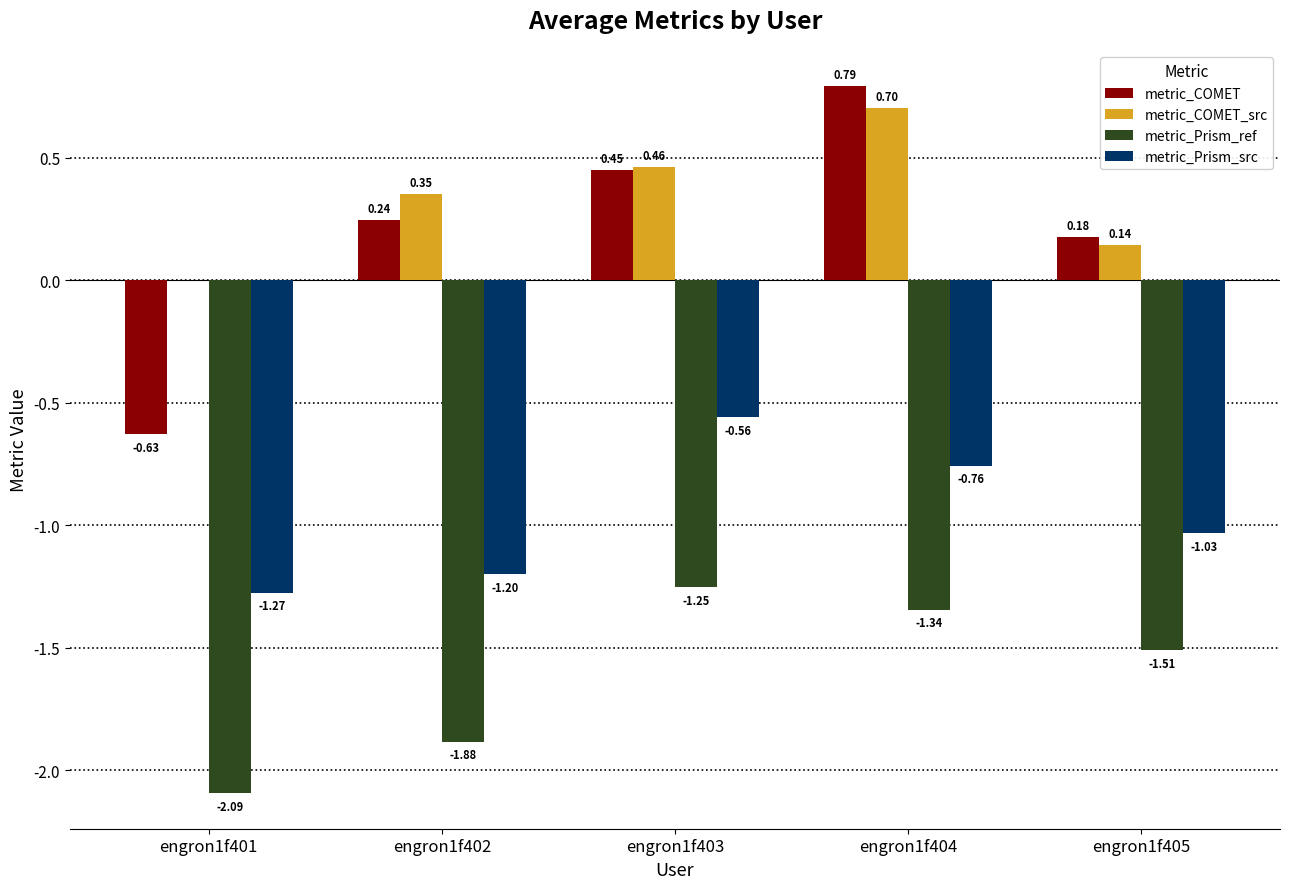

Is the value of metric_COMET at engron1f402 greater than the value of metric_COMET_src at engron1f403?

No